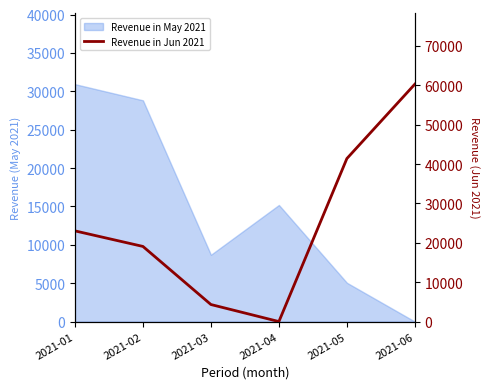

How many interior local valleys (lower than both neighbors) does the data have?

1